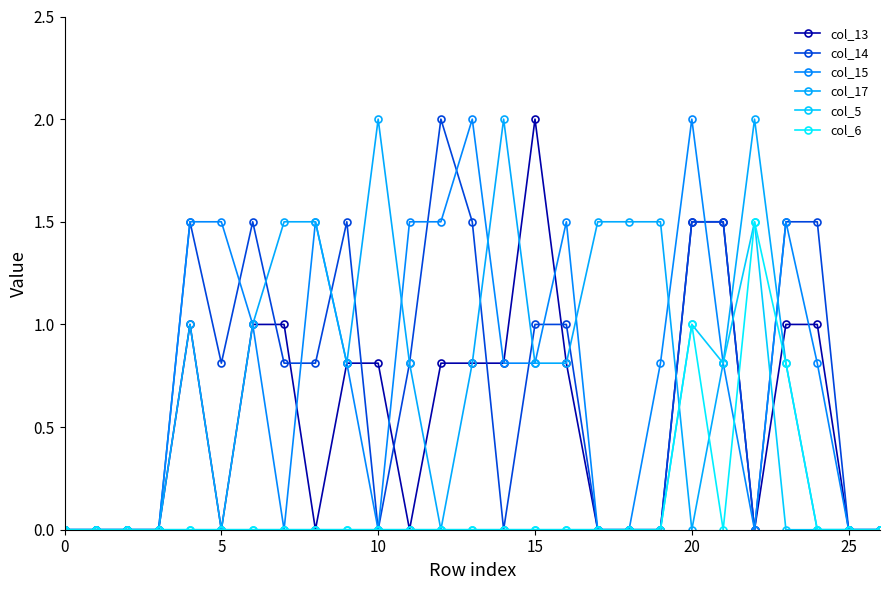

How many lines are shown in the chart?

6